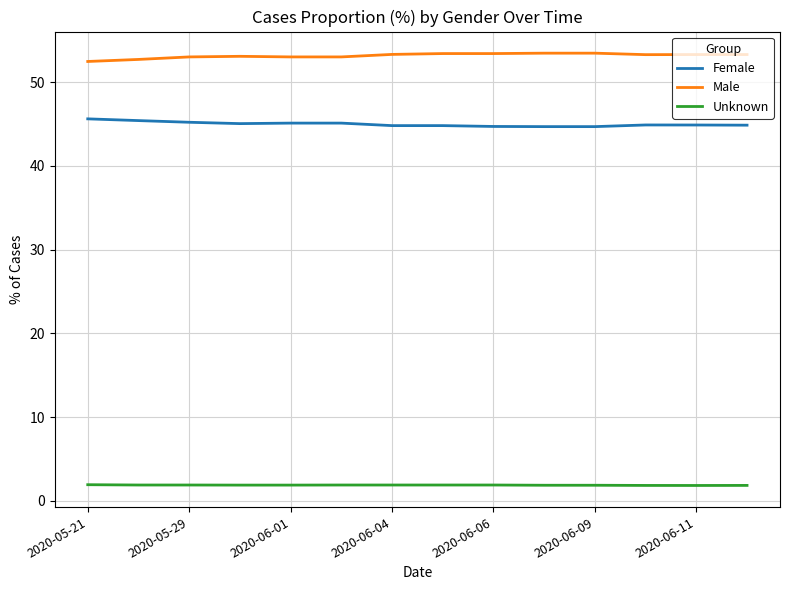

Which series has the largest total across all categories?

Male